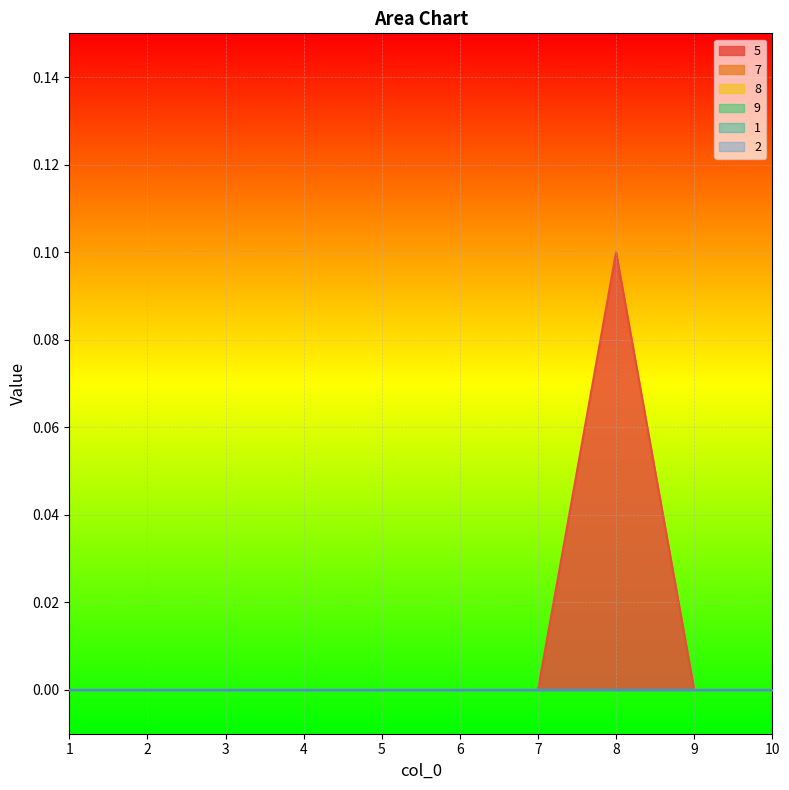

Which series changed the most between 5 and 8?

5